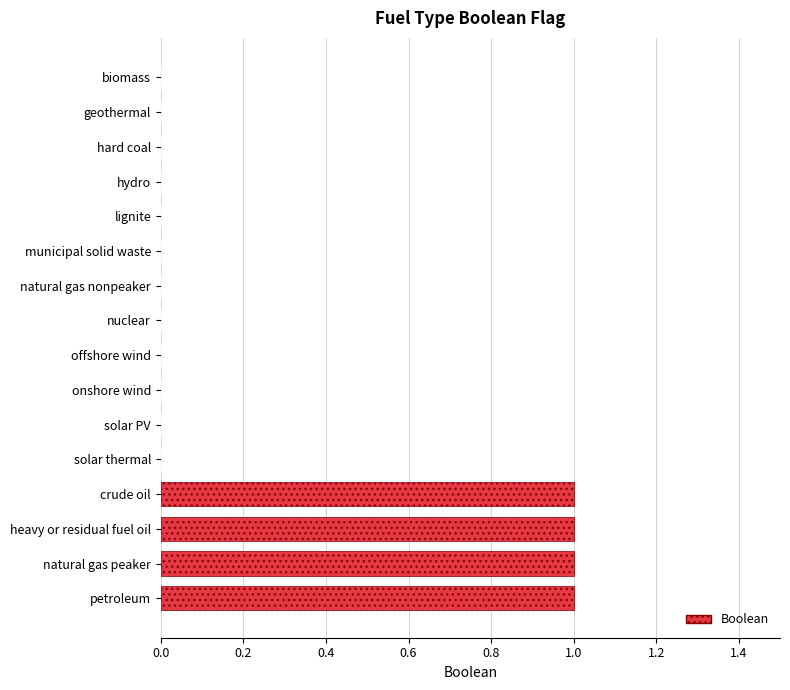

The value at petroleum is 1. True or false?

True